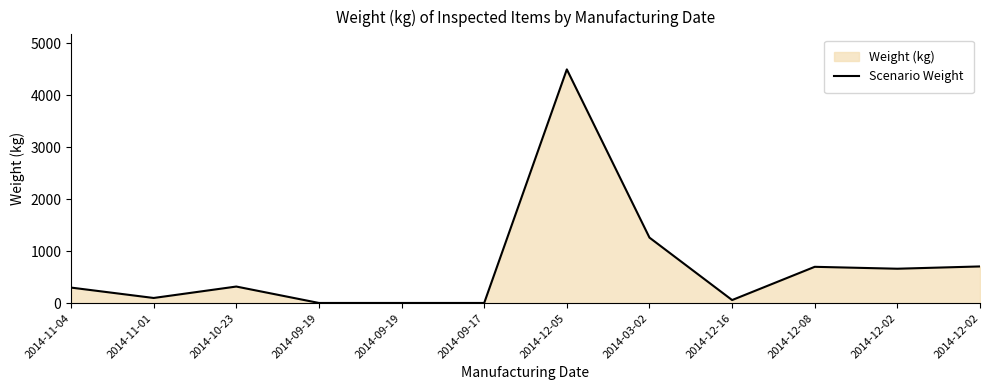

How many lines are shown in the chart?

1